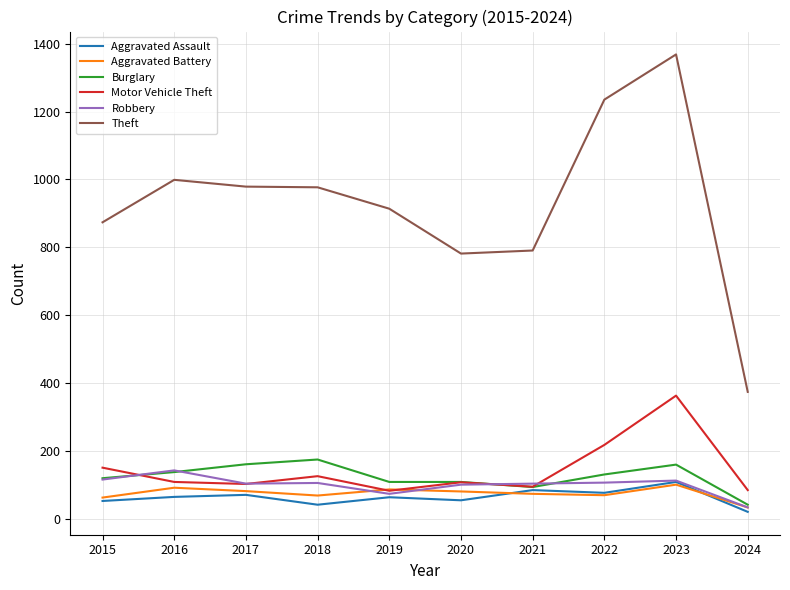

What is the minimum value for Theft?

375